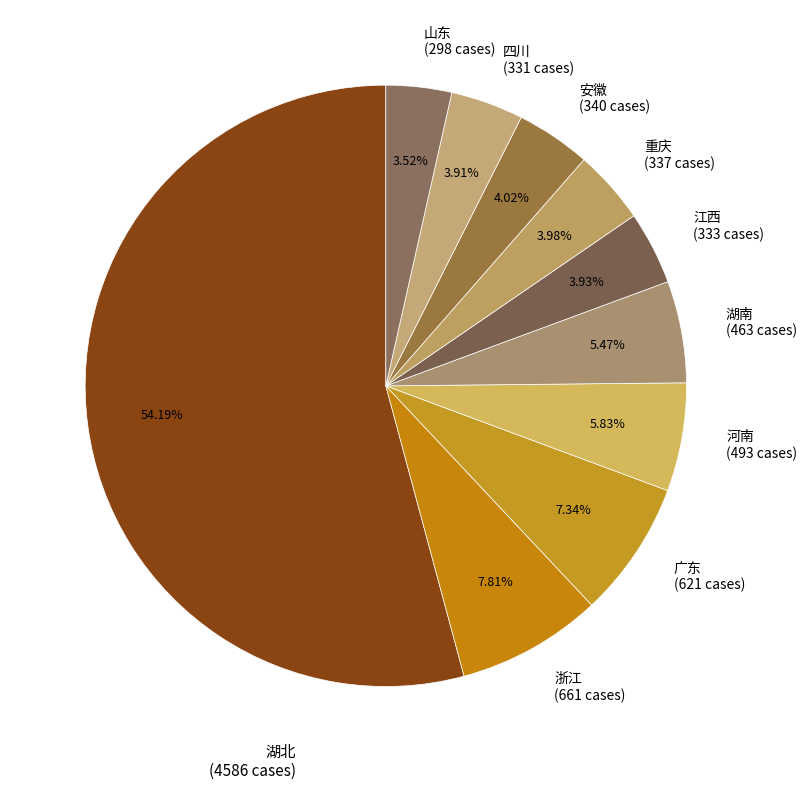

Do 广东 (621 cases) and 安徽 (340 cases) together represent more than half of the pie?

No